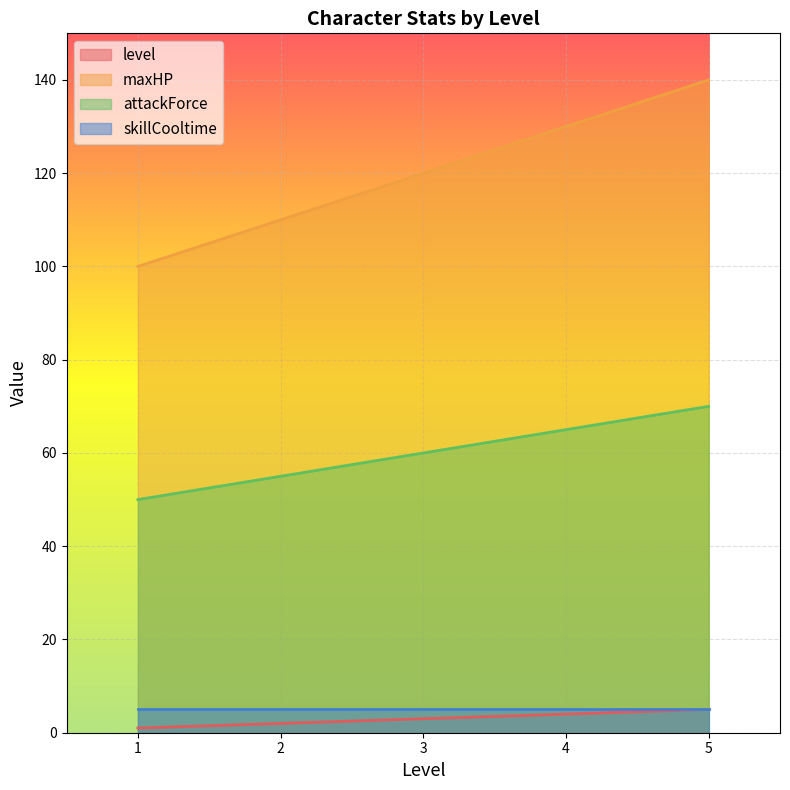

True or false: level and maxHP cross at least once.

False